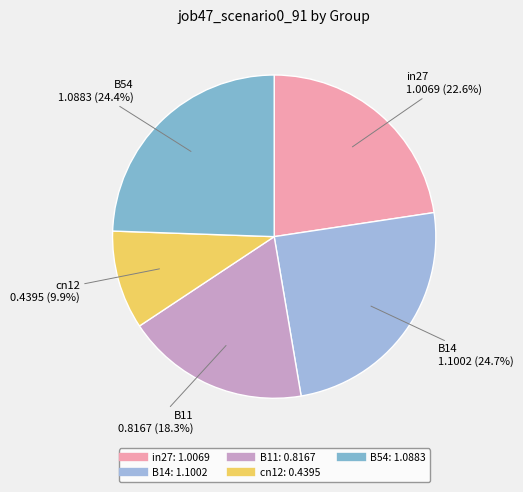

To the nearest percent, what is the difference between the largest and smallest slice percentages?

15%